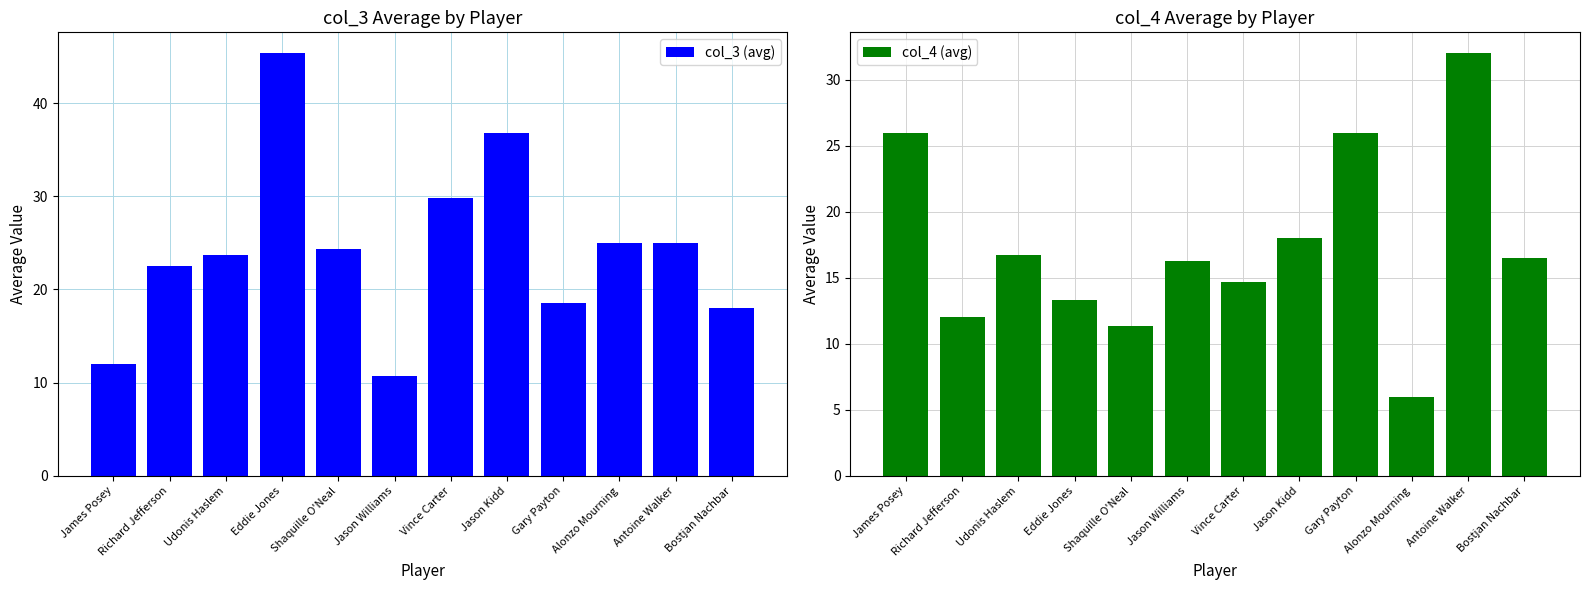

Which series has the widest spread of values?

col_3 (avg)